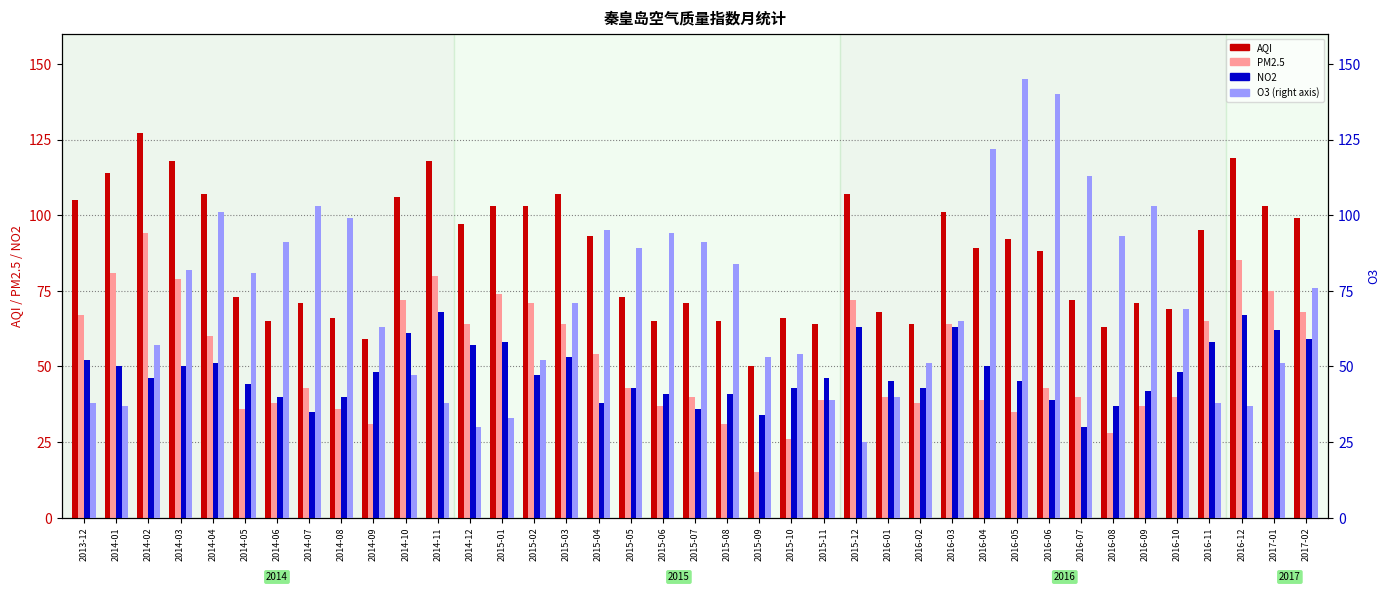

What is the label of the 19th bar from the left?

2015-06